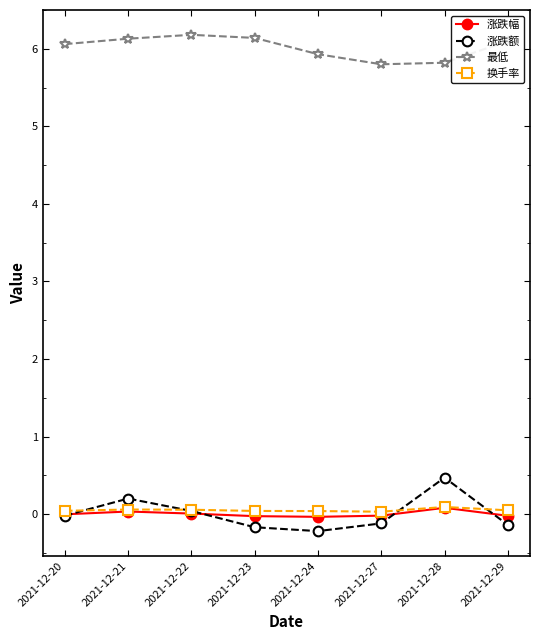

What is the maximum value shown in the chart?

6.2